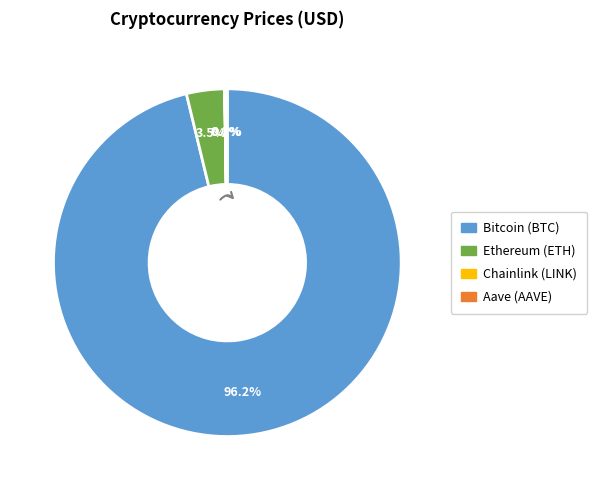

To the nearest percent, what portion does Bitcoin represent?

96%